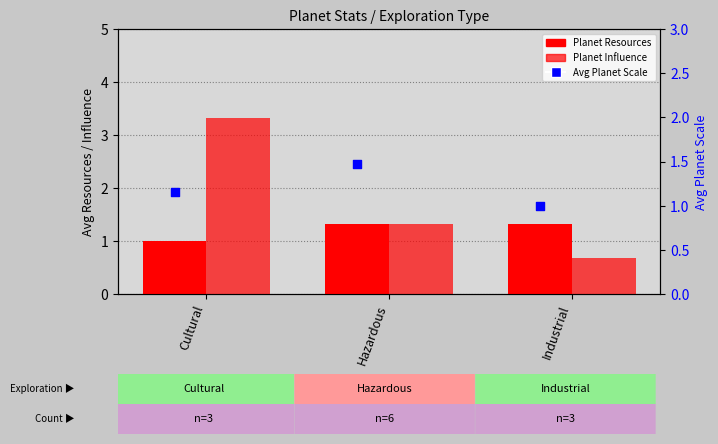

Which series contains the lowest Y value?

Planet Influence